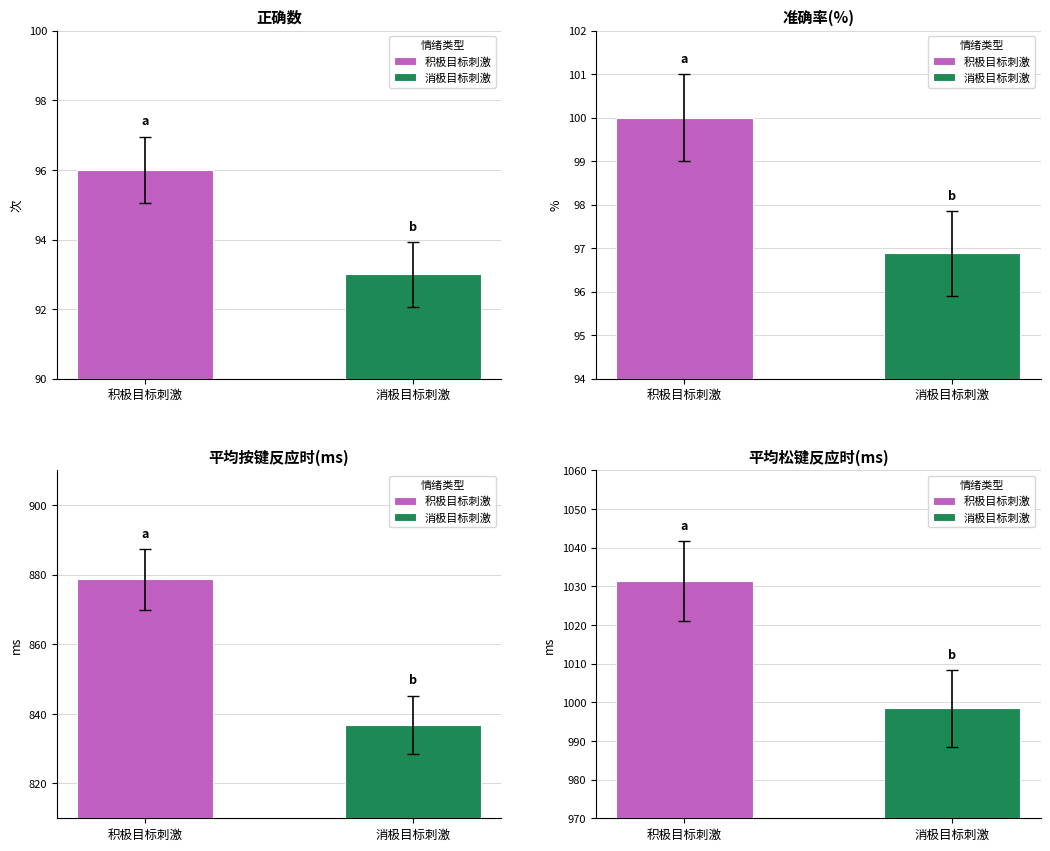

What is the average value of the 准确率(%) series?

98.4